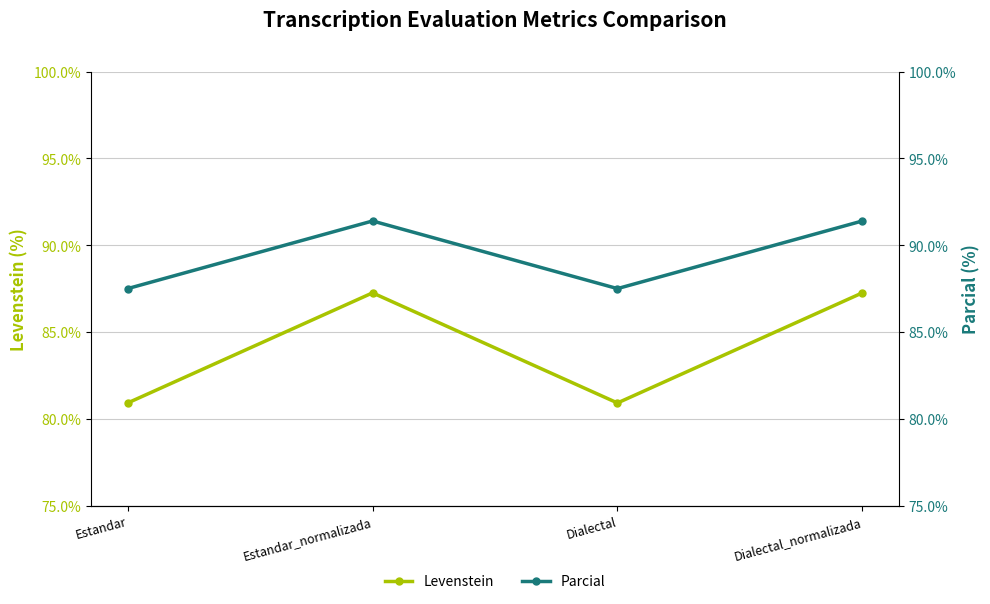

What is the minimum value for Levenstein?

80.9